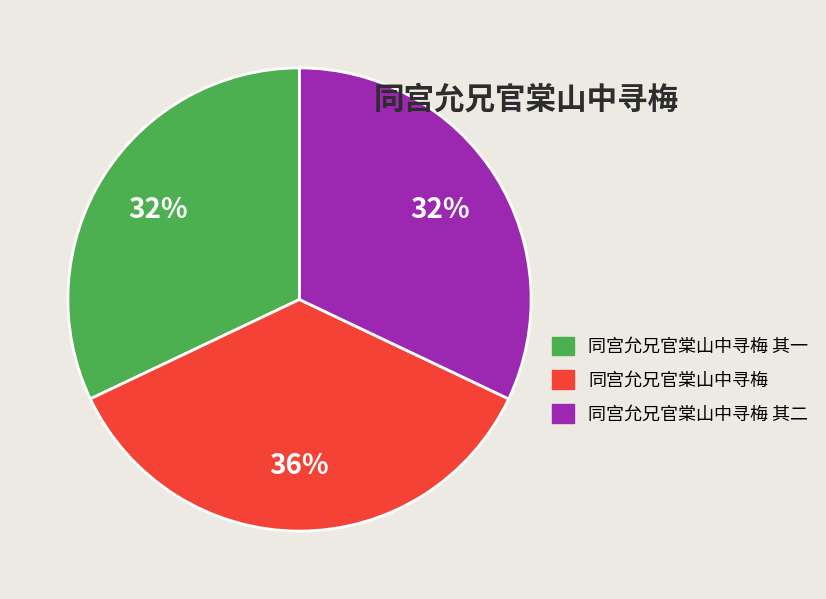

Does 同宫允兄官棠山中寻梅 account for over 50% of the chart?

No